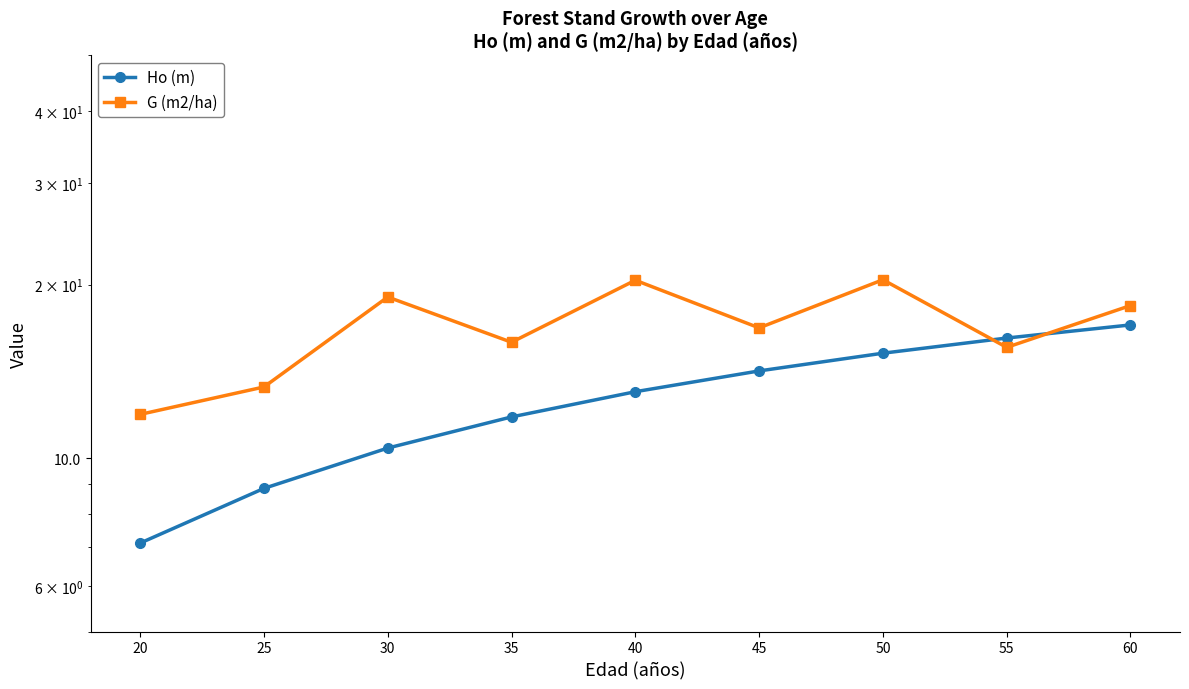

What is the greatest value displayed?

20.4